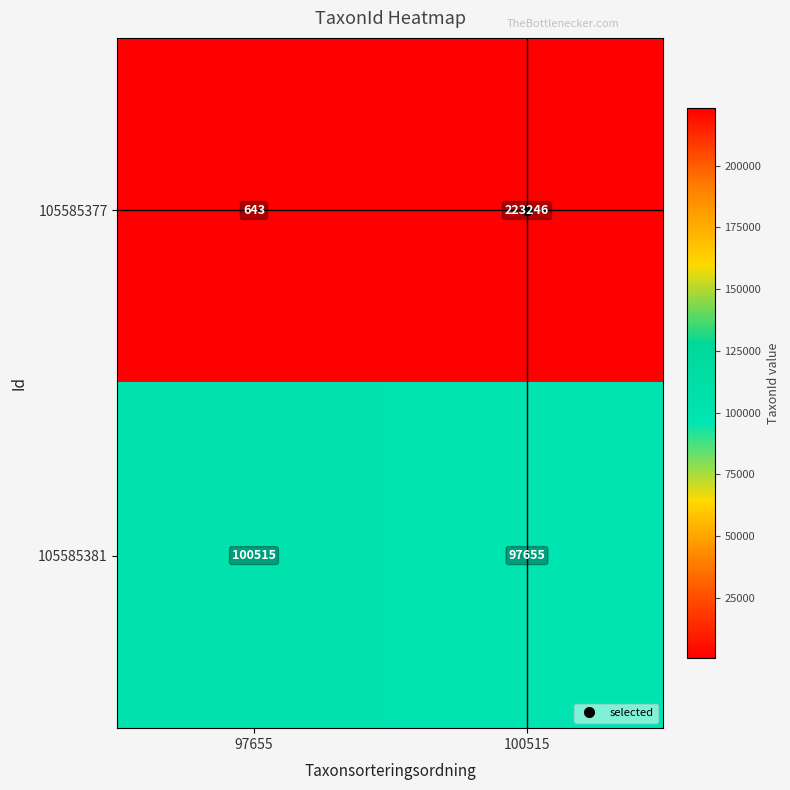

Rank the categories by 105585381 value from lowest to highest.

100515, 97655